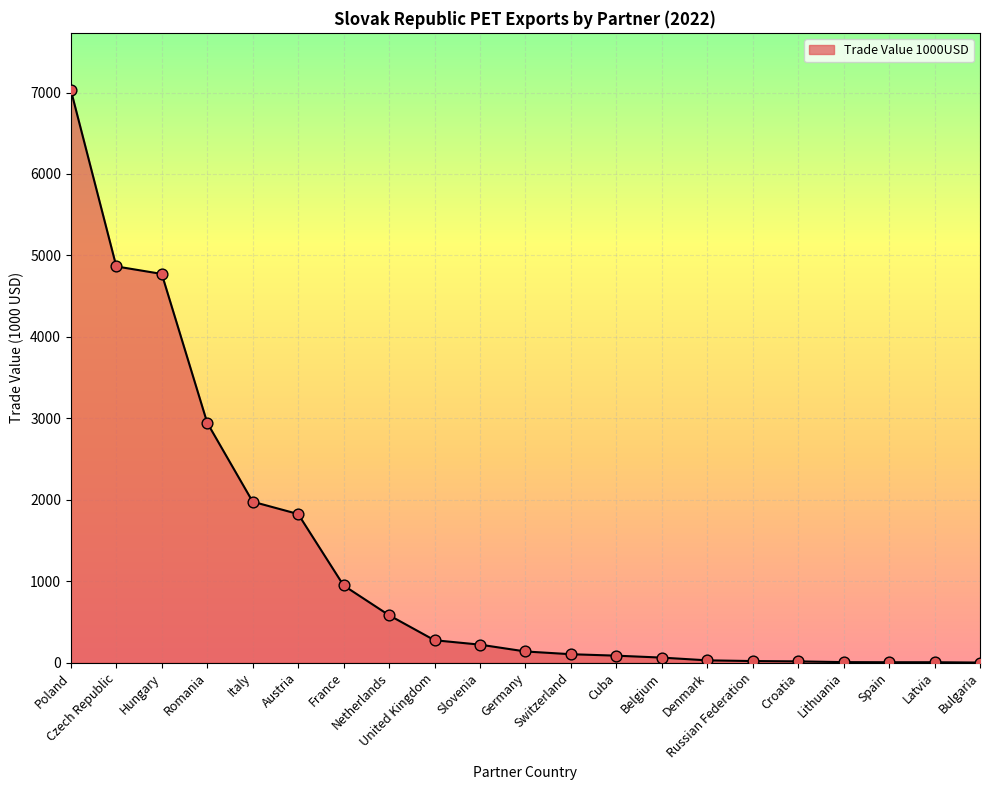

What is the ratio of the value at Belgium to the value at Netherlands?

0.1